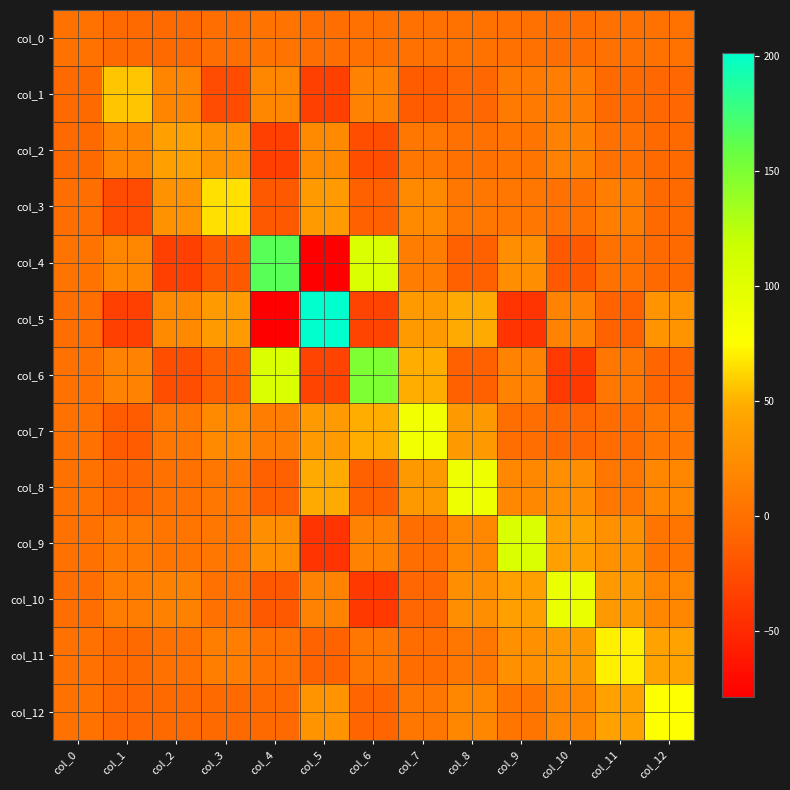

What is the total value across all series at col_10?

187.9